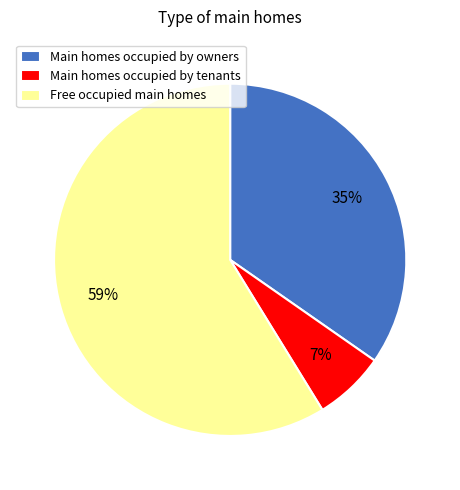

Is it true that Free occupied main homes is 59% of the pie?

True